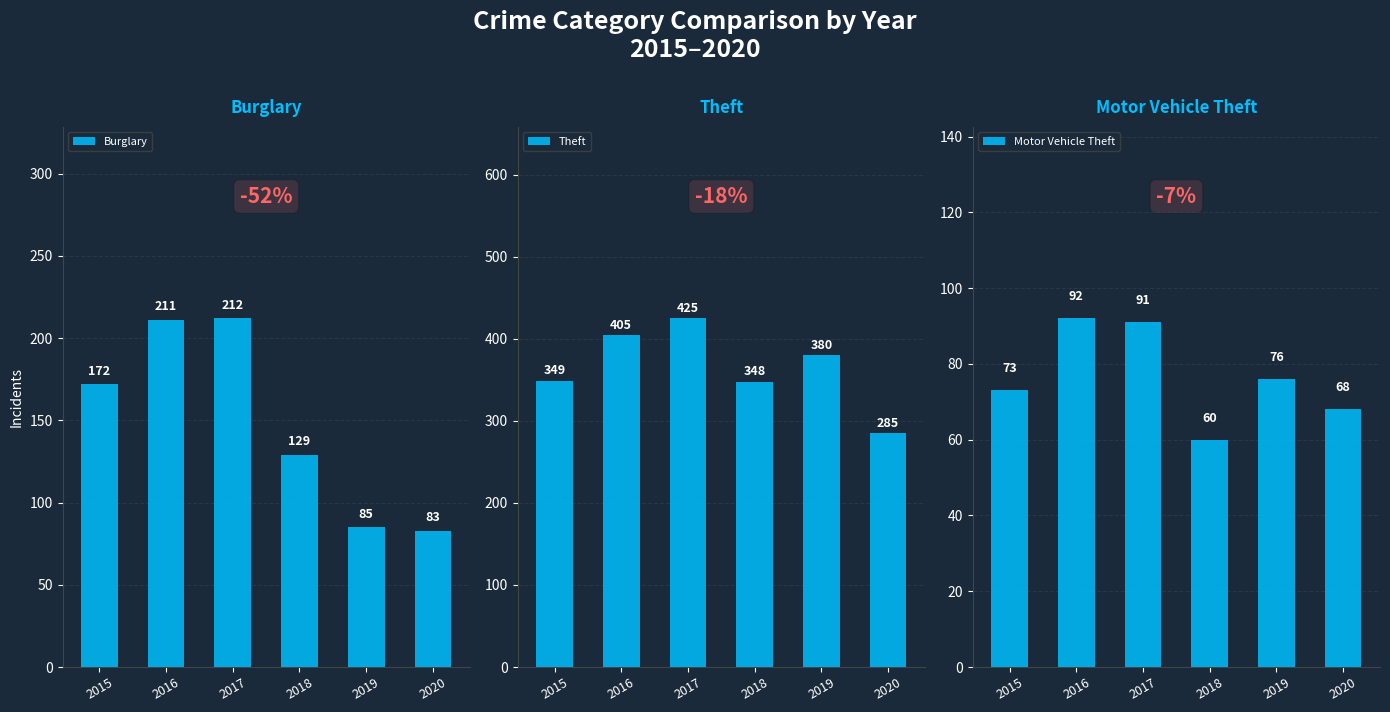

Which series has the largest range (max minus min)?

Theft